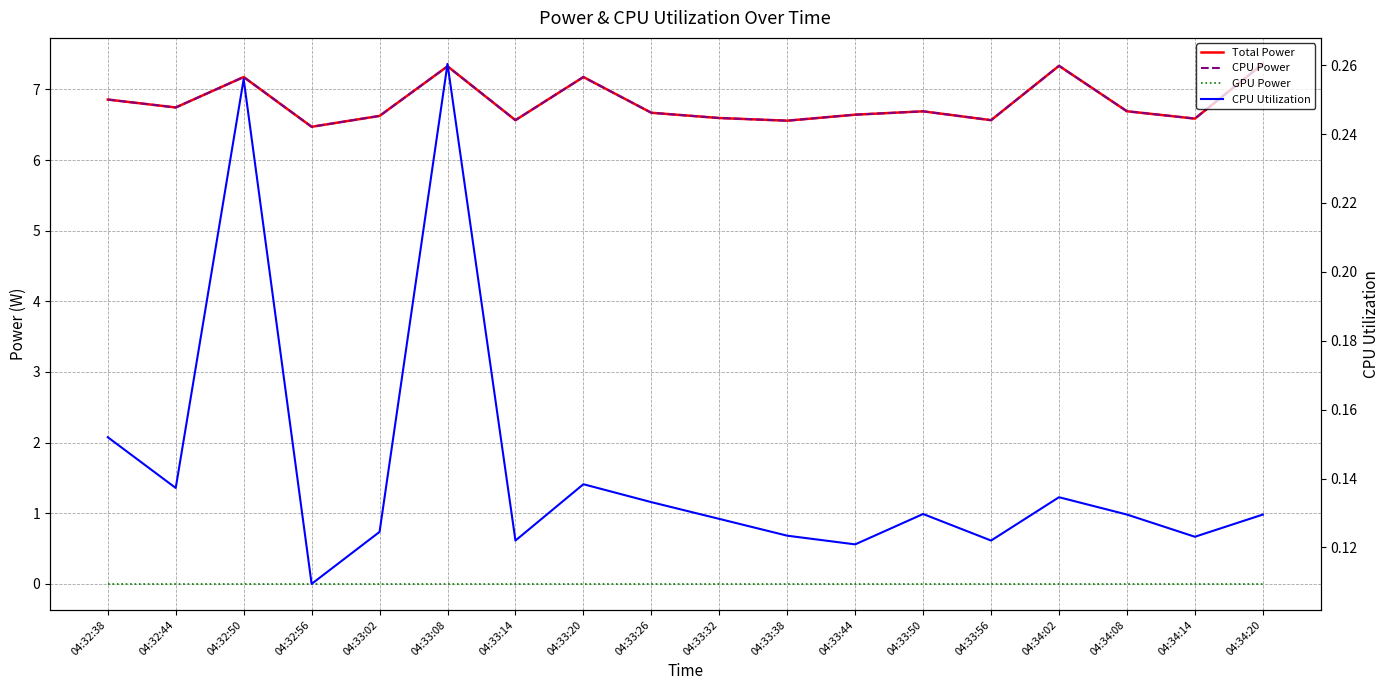

Which category has the lowest value in the CPU Power series?

04:32:56